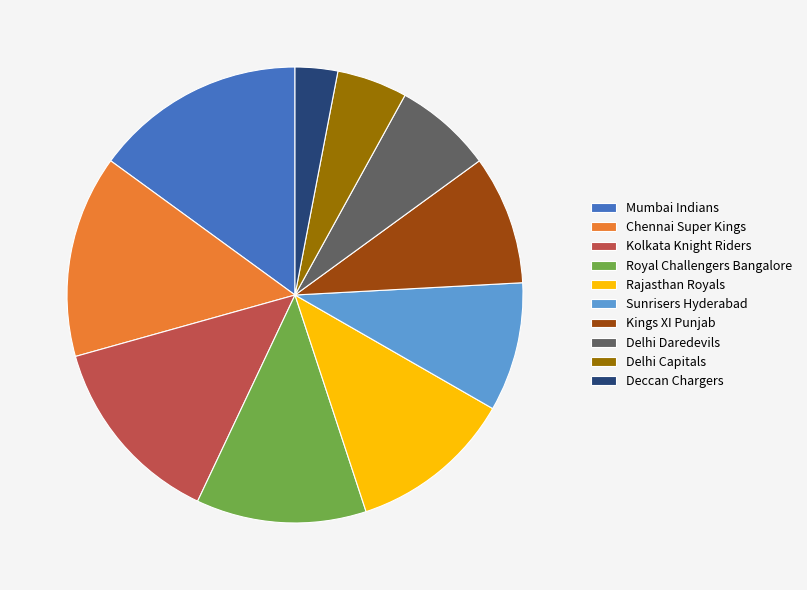

Is there any slice that represents more than half of the pie?

No